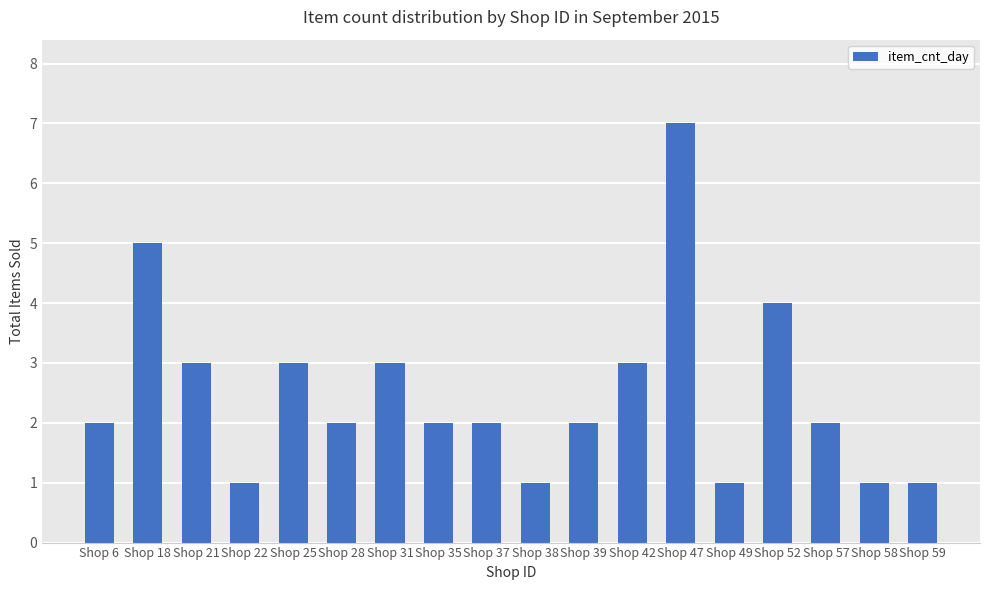

What is the maximum value shown in the chart?

7